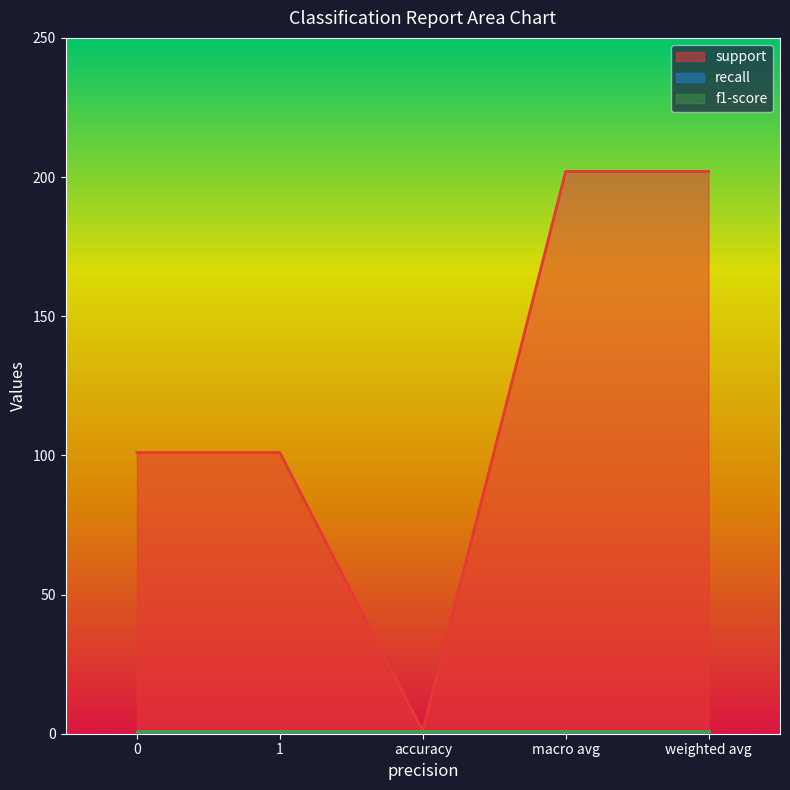

At which label does support first exceed 101?

macro avg